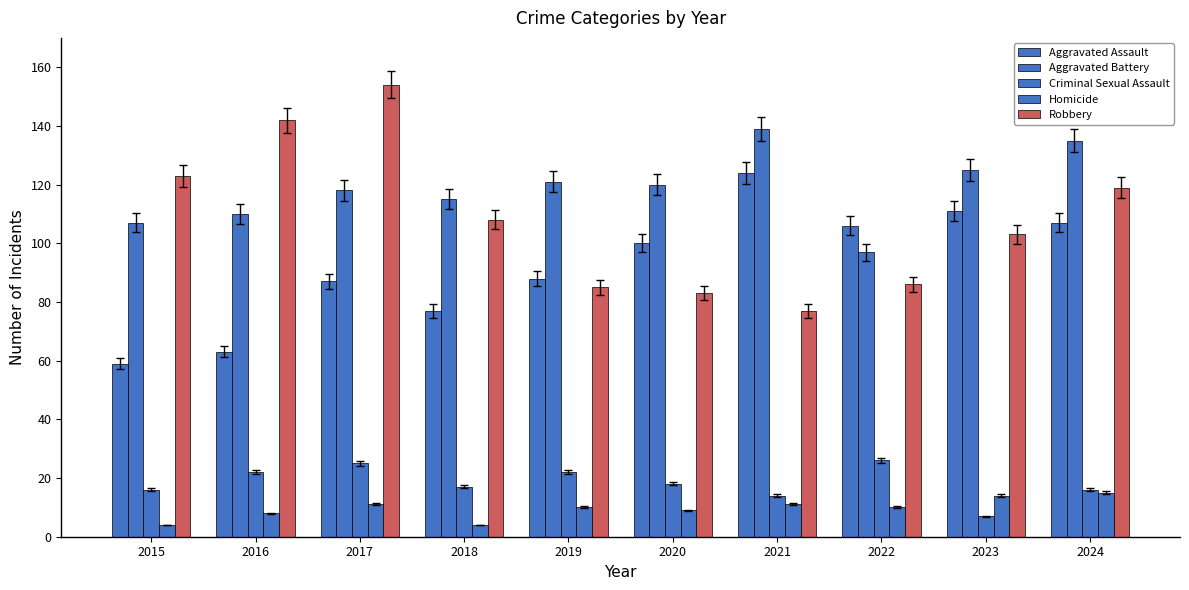

Count the number of categories in the chart.

10